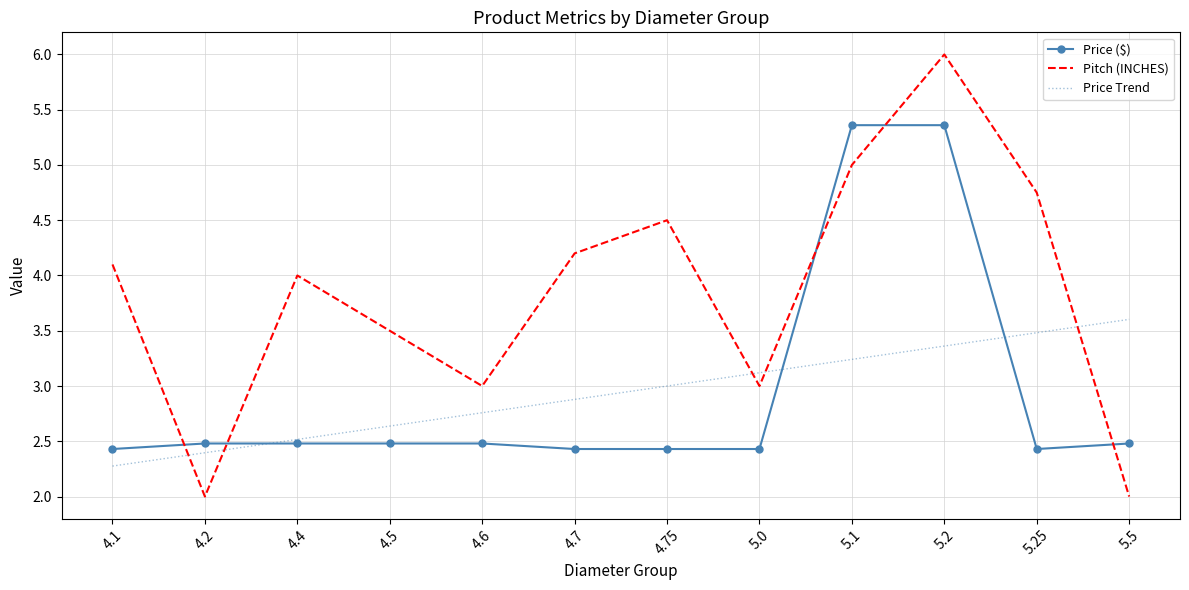

What position from the left is 5.1?

9